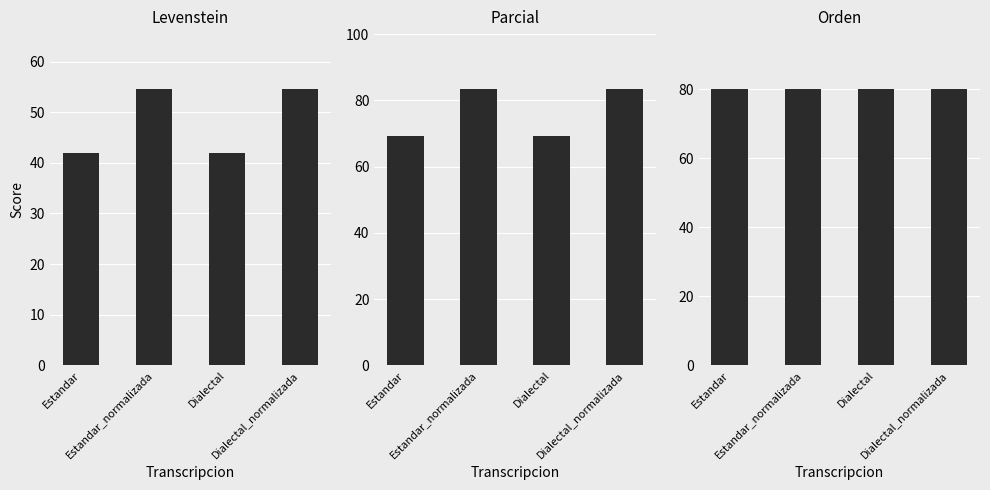

At which category does the chart reach its minimum across all series?

Estandar